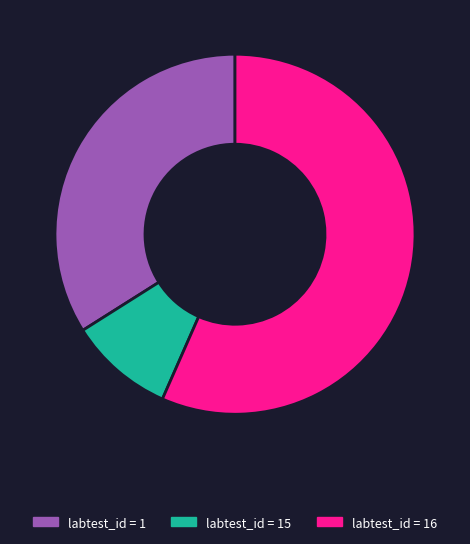

Do labtest_id = 16 and labtest_id = 1 together represent more than half of the pie?

Yes